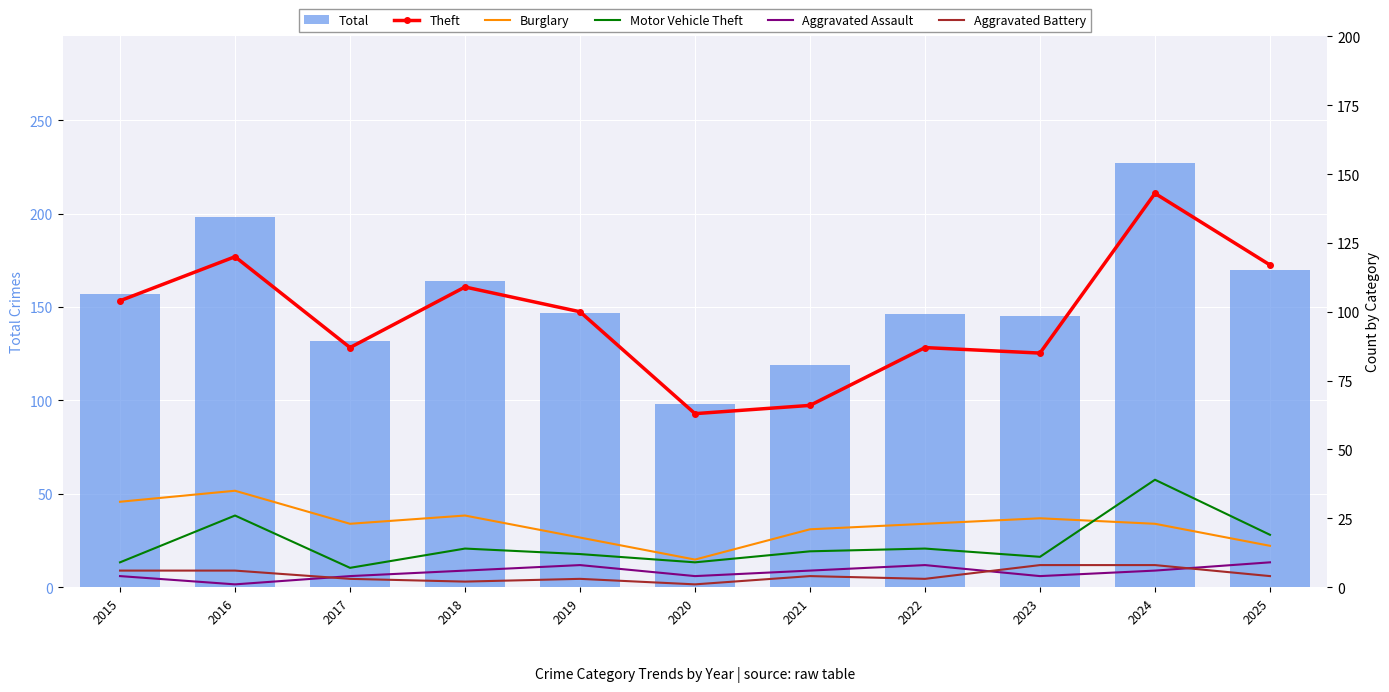

Count the number of categories in the chart.

11